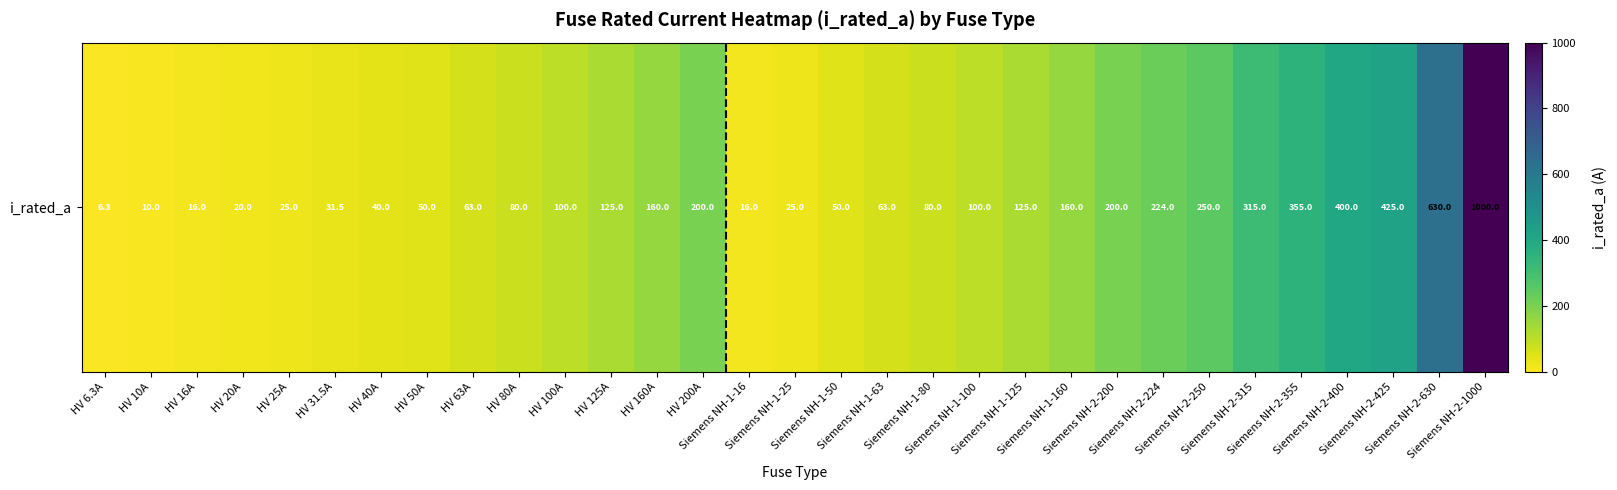

At which category does the chart reach its peak across all series?

Siemens NH-2-1000